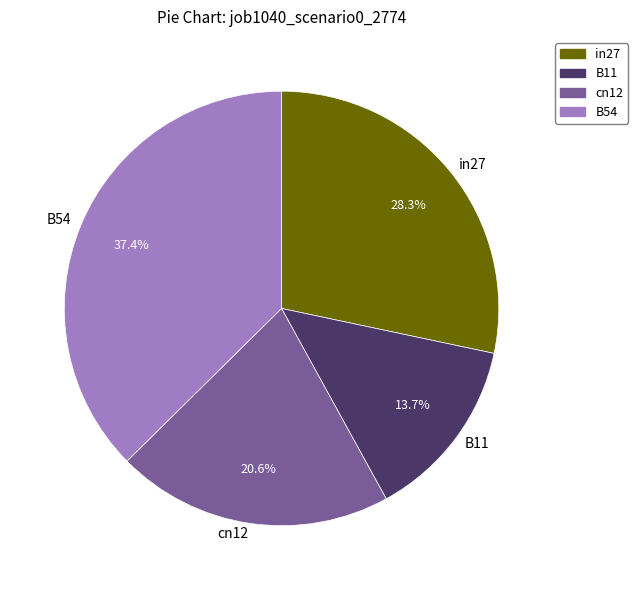

Is cn12 the majority of the pie?

No